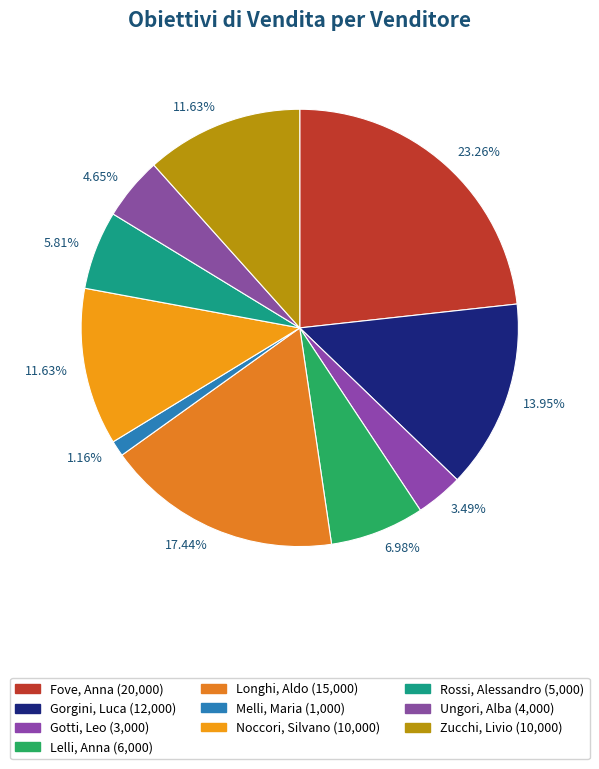

To the nearest percent, what is the difference between the largest and smallest slice percentages?

22%